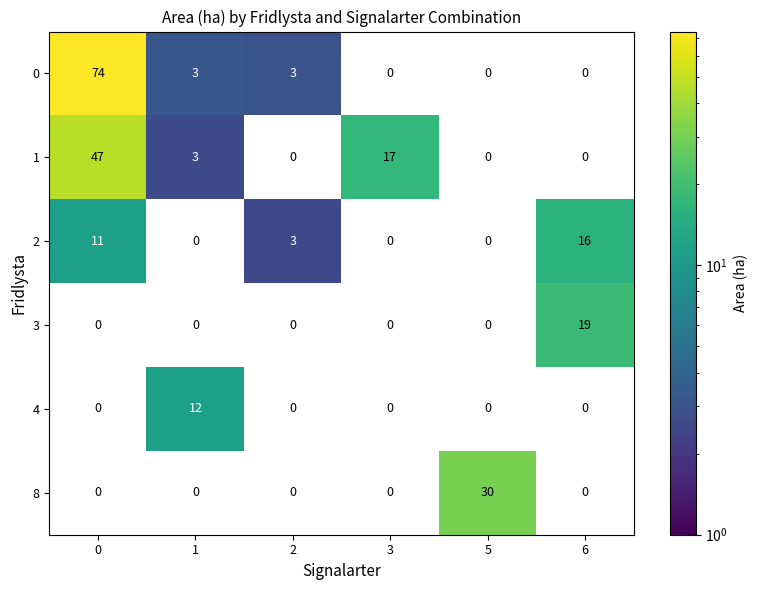

What is the total value across all series at 5?

30